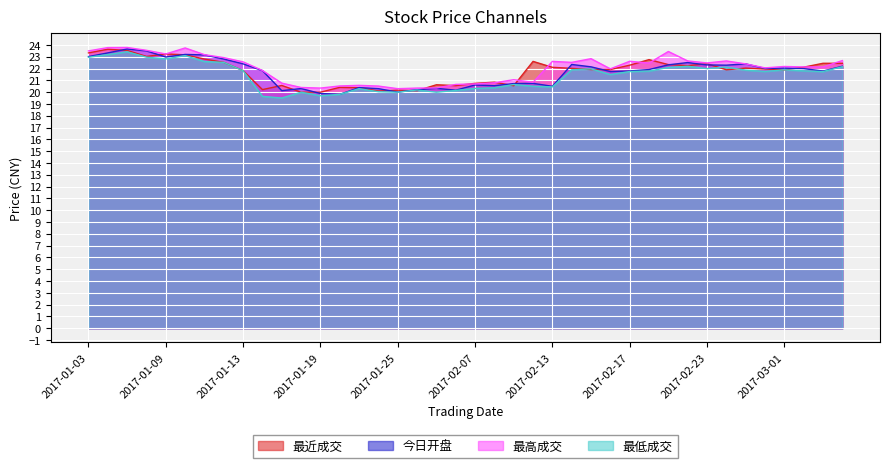

What value does the 最低成交 series have at 2017-03-02?

21.8